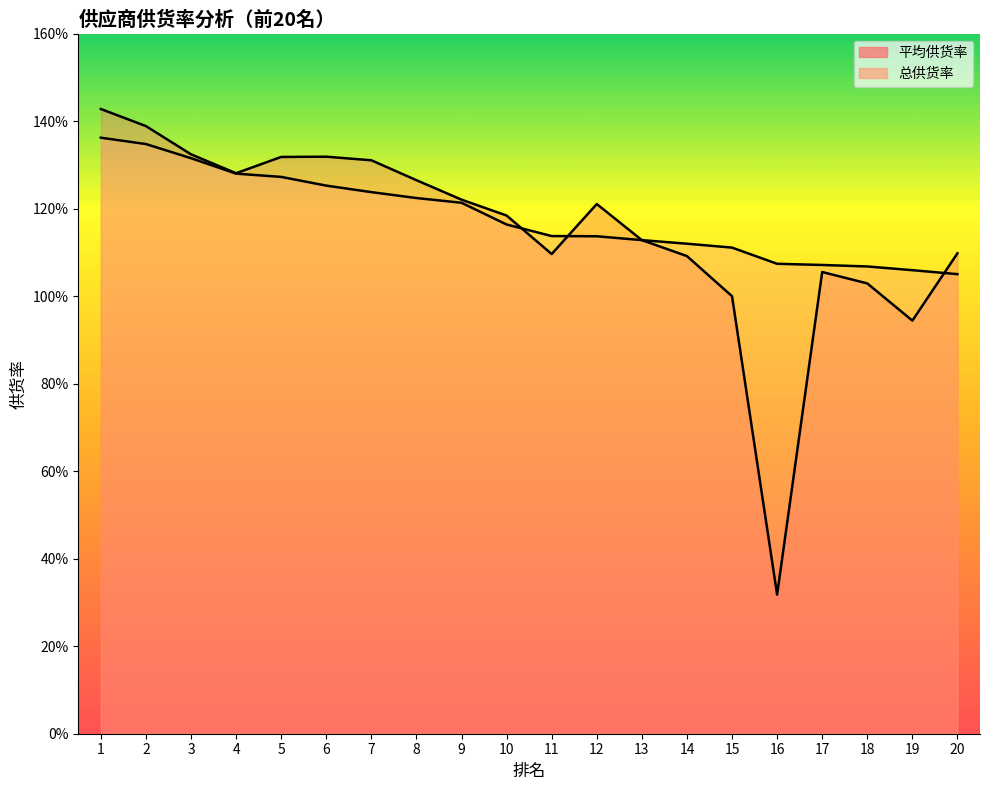

True or false: 平均供货率 has a value of 2.4 at 2.

False